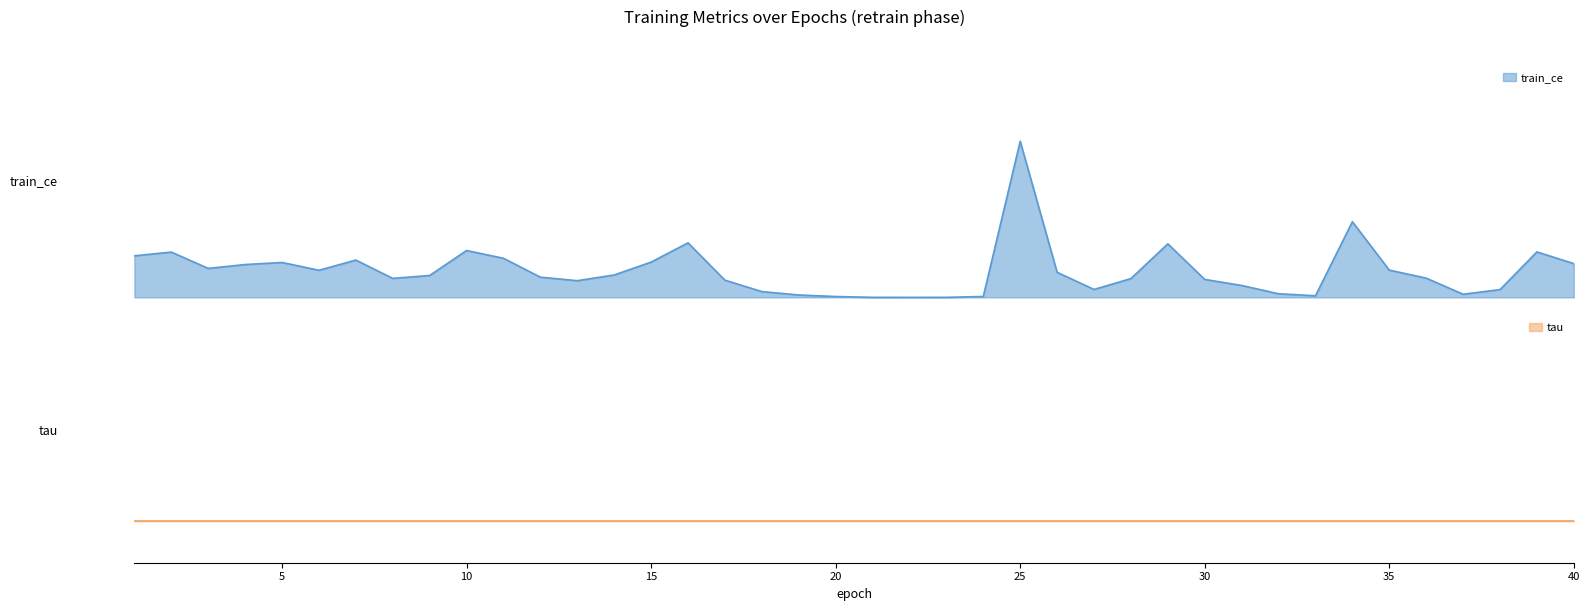

List the labels in order of value, smallest first.

22, 23, 21, 20, 24, 33, 19, 37, 32, 18, 38, 27, 31, 13, 17, 30, 28, 8, 36, 12, 9, 14, 26, 6, 35, 3, 4, 40, 5, 15, 7, 11, 1, 2, 39, 10, 29, 16, 34, 25